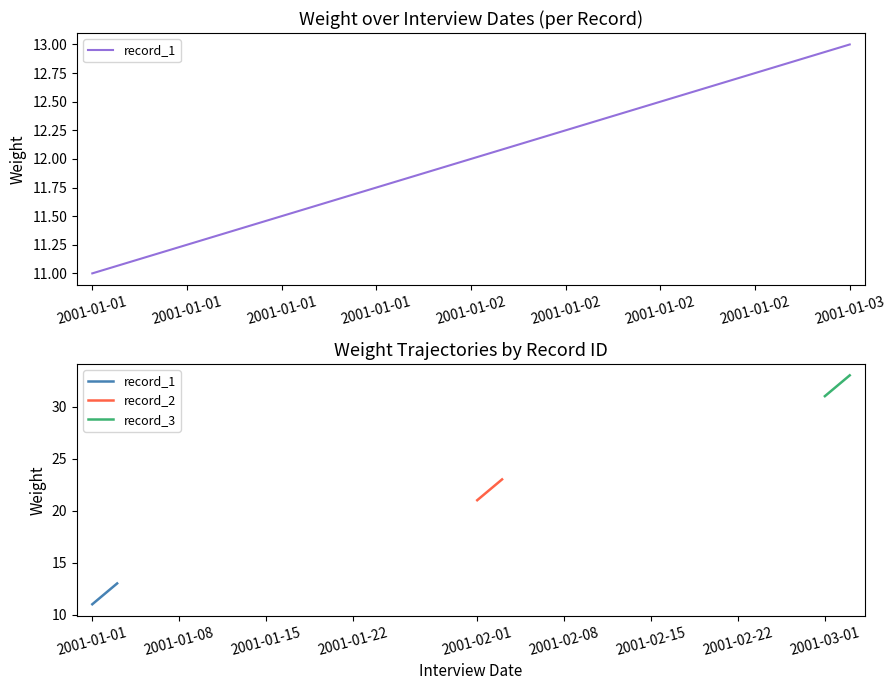

What is the difference between the second highest and minimum values in the record_3 series?

1